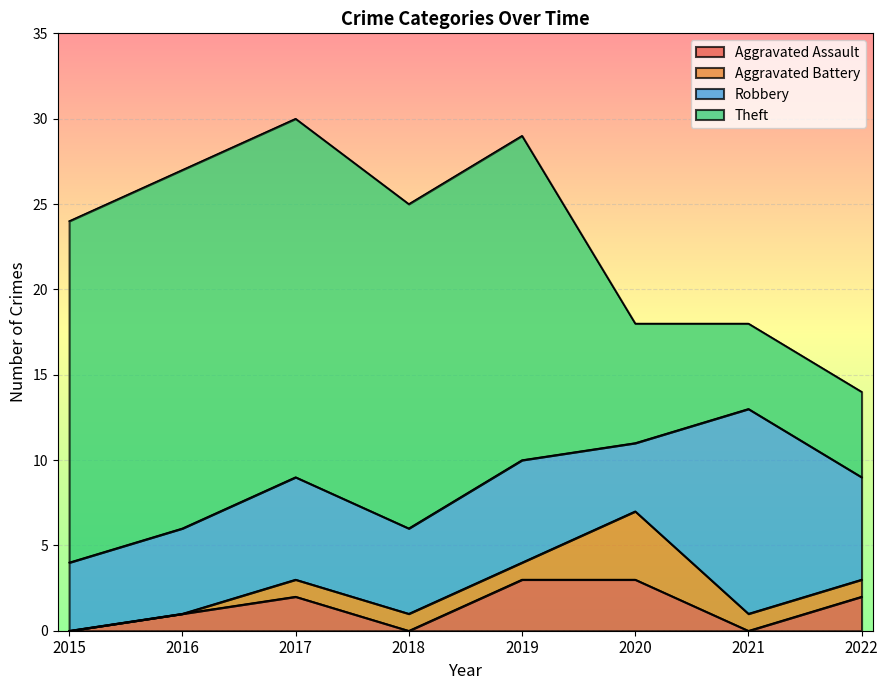

What is the sum of all Robbery values?

48